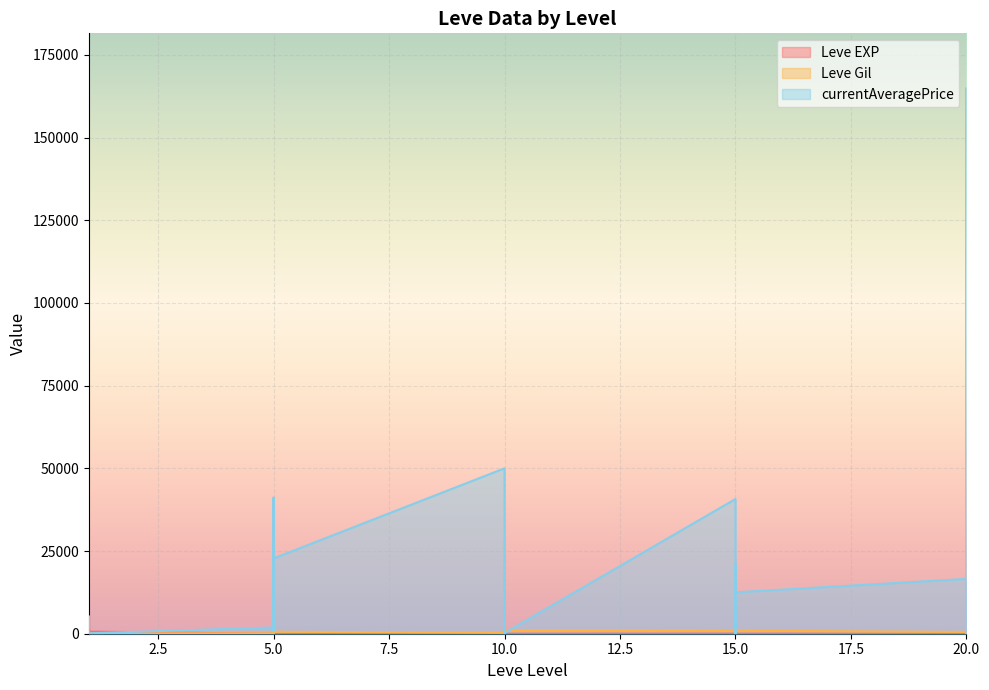

What is the value of the Leve EXP point at the 12th from the left?

4